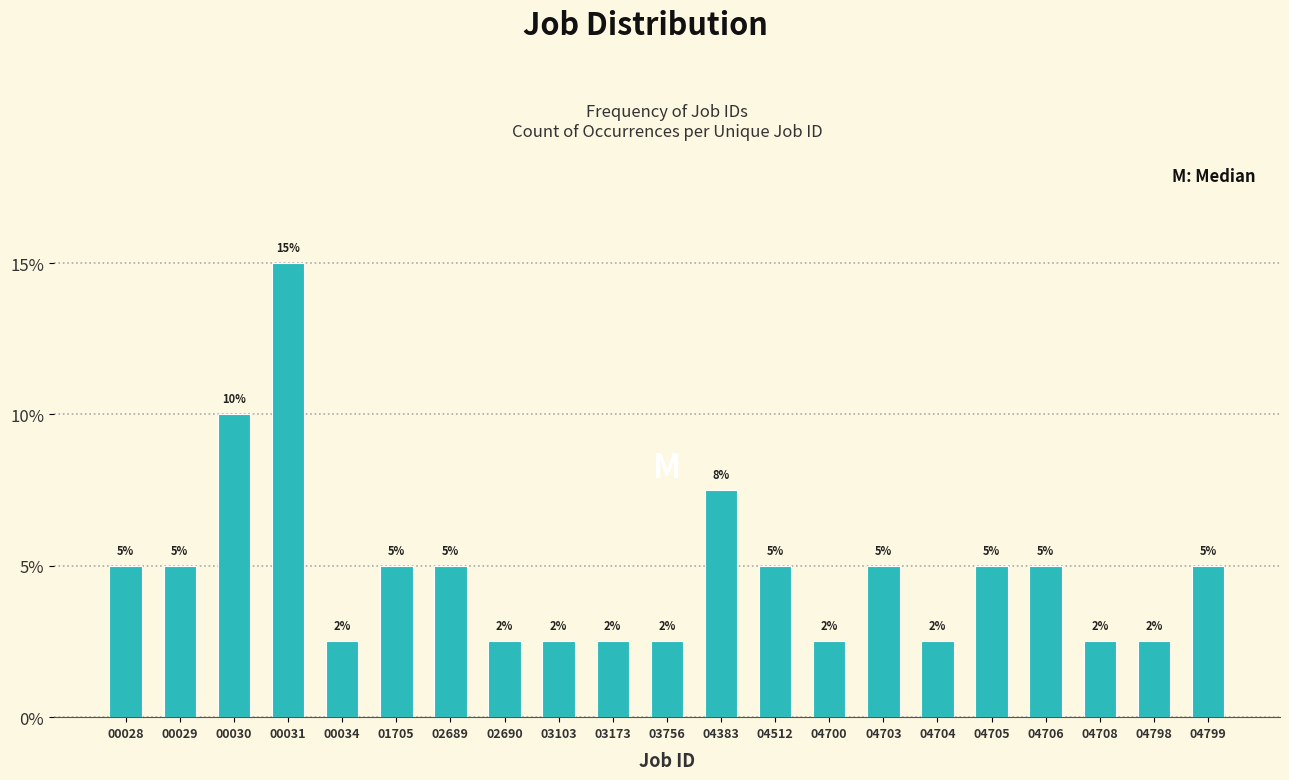

Where is the data nearest to the value 8?

04383